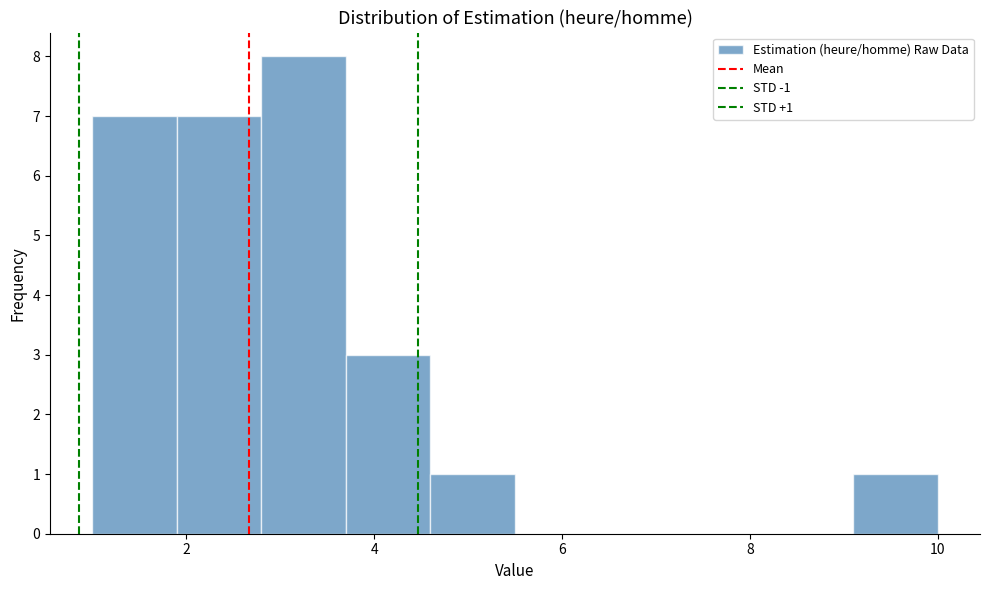

Which range on the x-axis has the tallest bar?

2.8 to 3.7